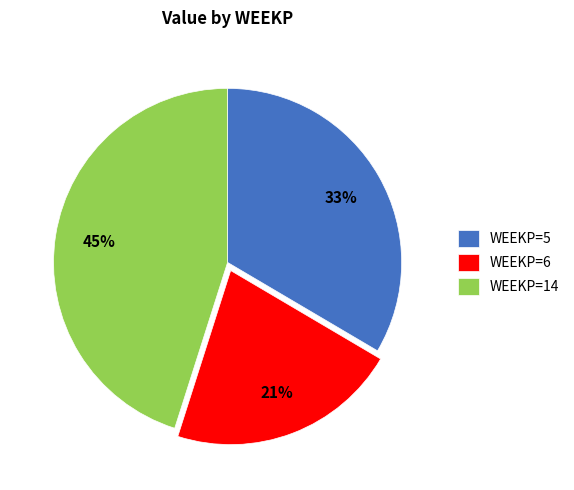

How many slices are in this pie chart?

3